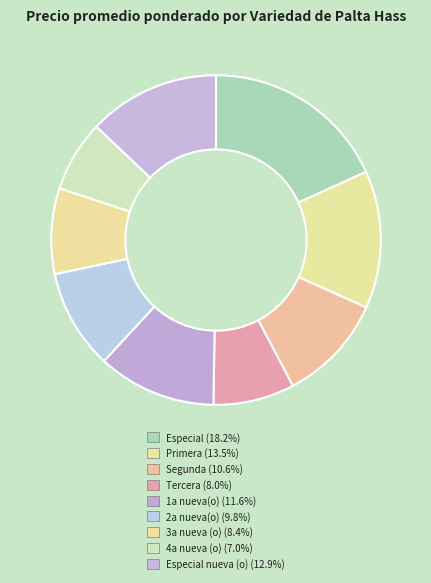

How many slices are in this pie chart?

9